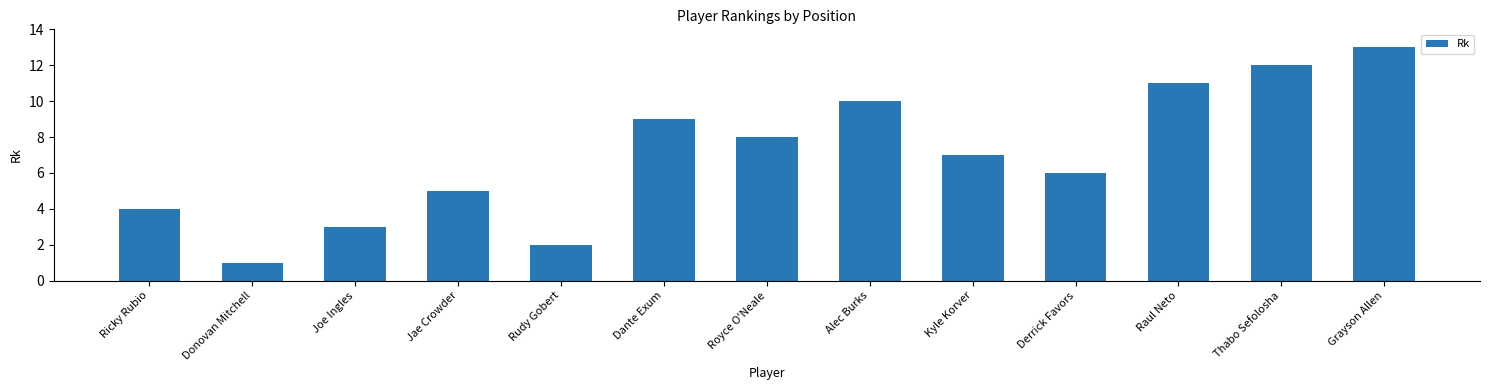

True or false: the data shows 16 at Thabo Sefolosha.

False